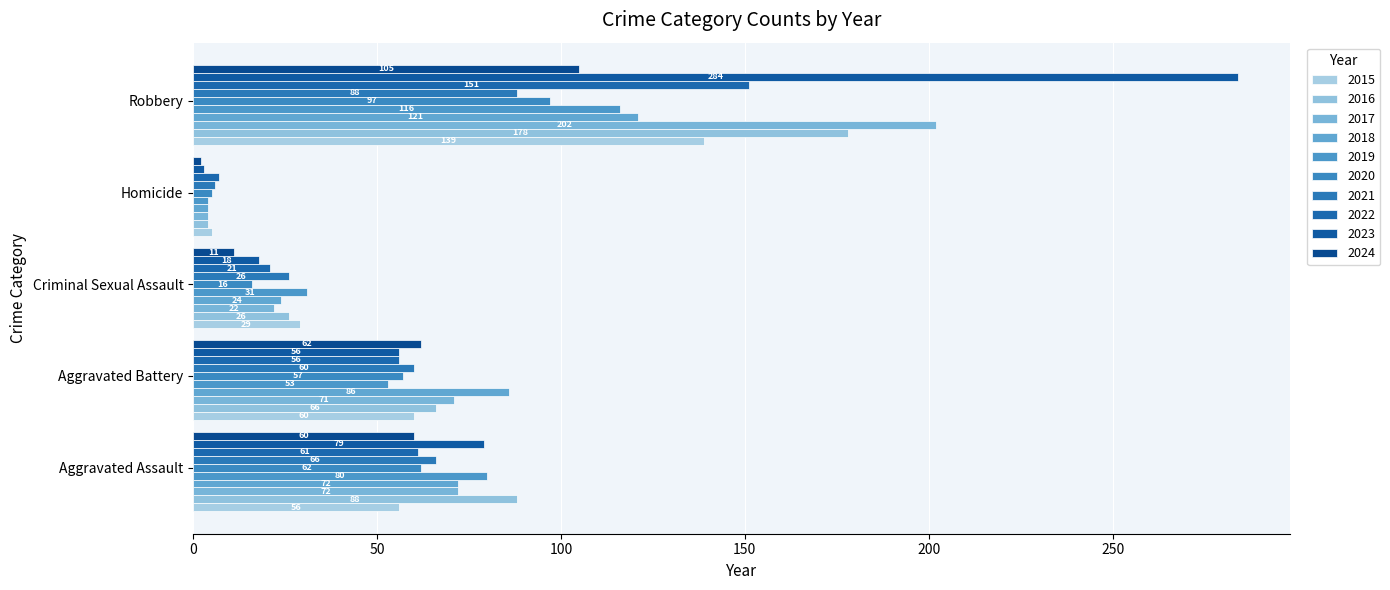

How many series are shown in this chart?

10